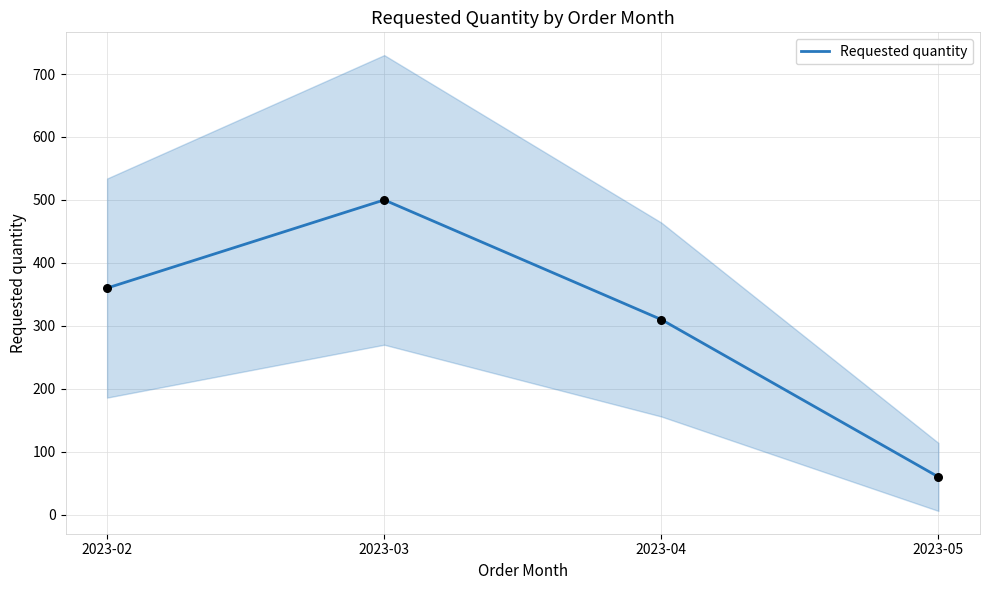

Which has a higher value, 2023-04 or 2023-03?

2023-03